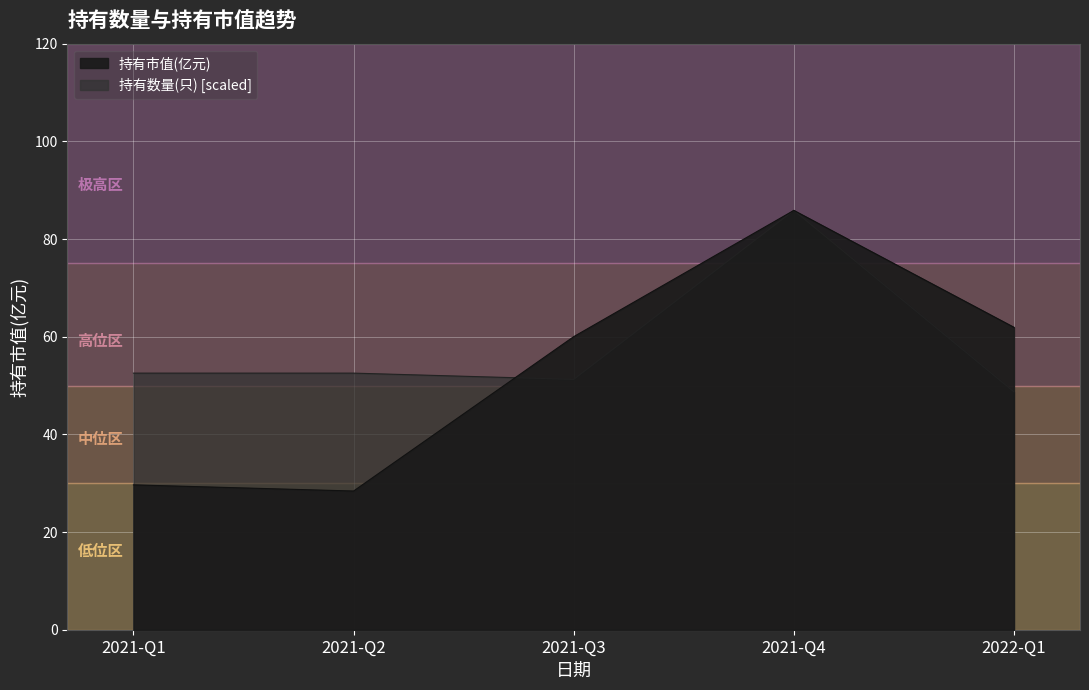

How many values in the 持有数量(只) series are below 52?

2